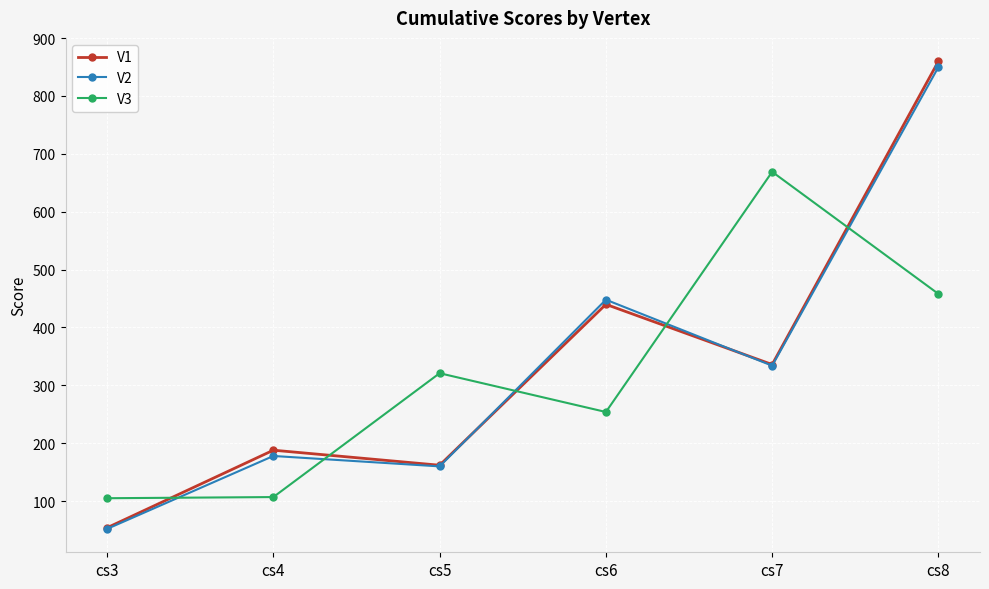

Does the chart have visible grid lines?

Yes